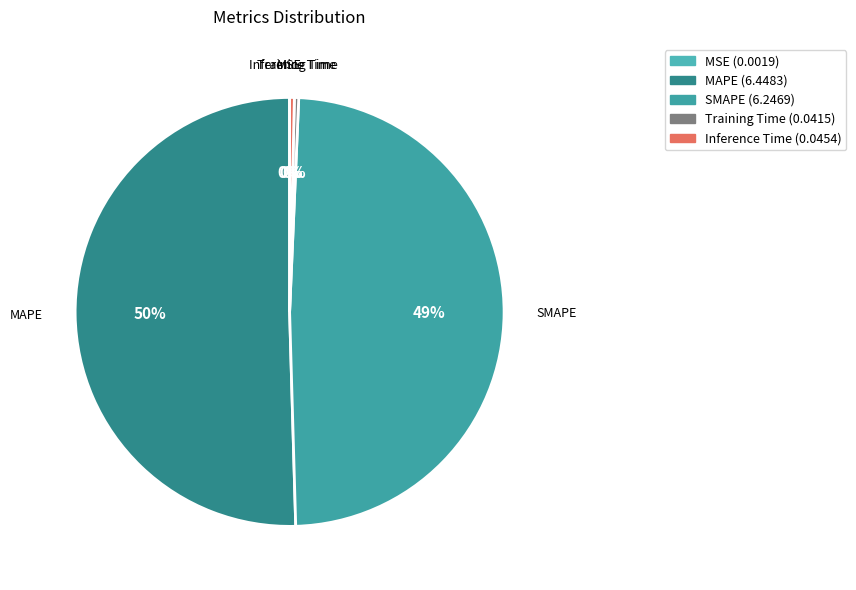

Is the sum of MAPE and Inference Time greater than half?

Yes